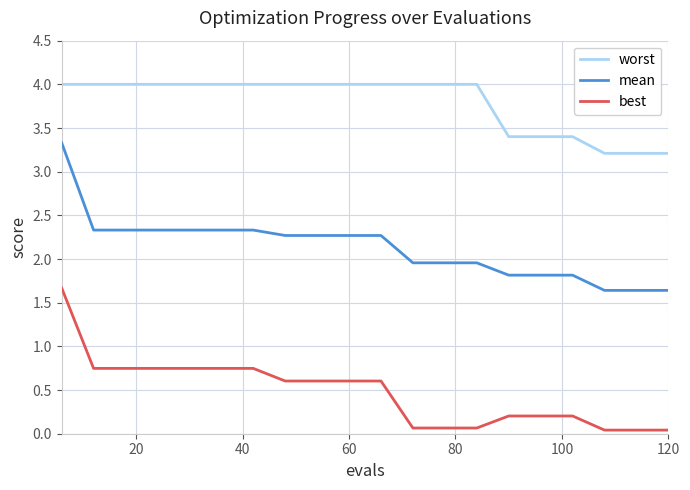

Count the number of data series in this chart.

3